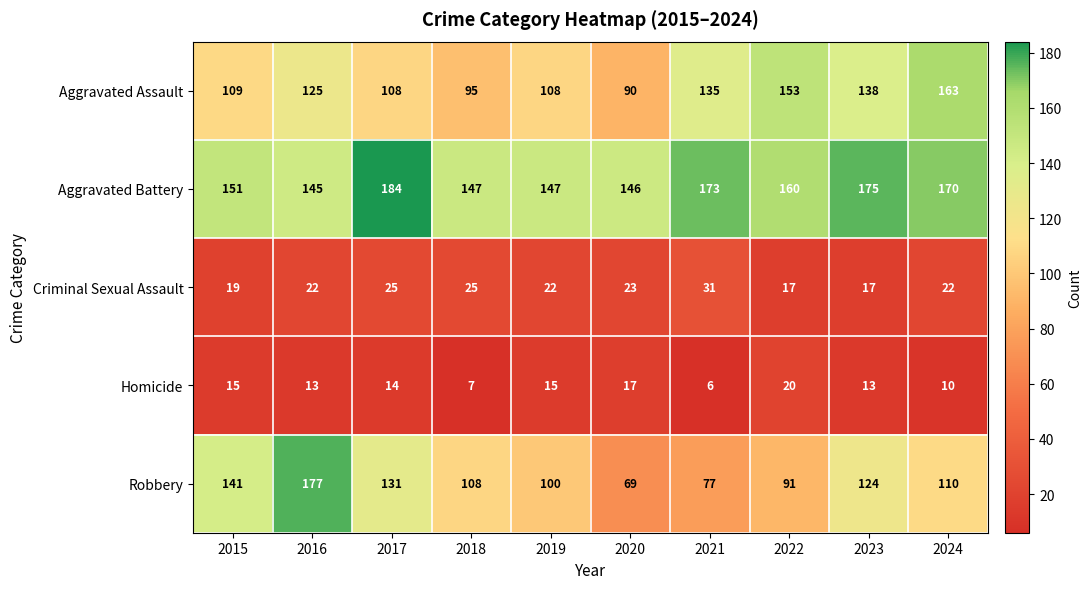

At which label is Aggravated Battery closest to 164?

2022